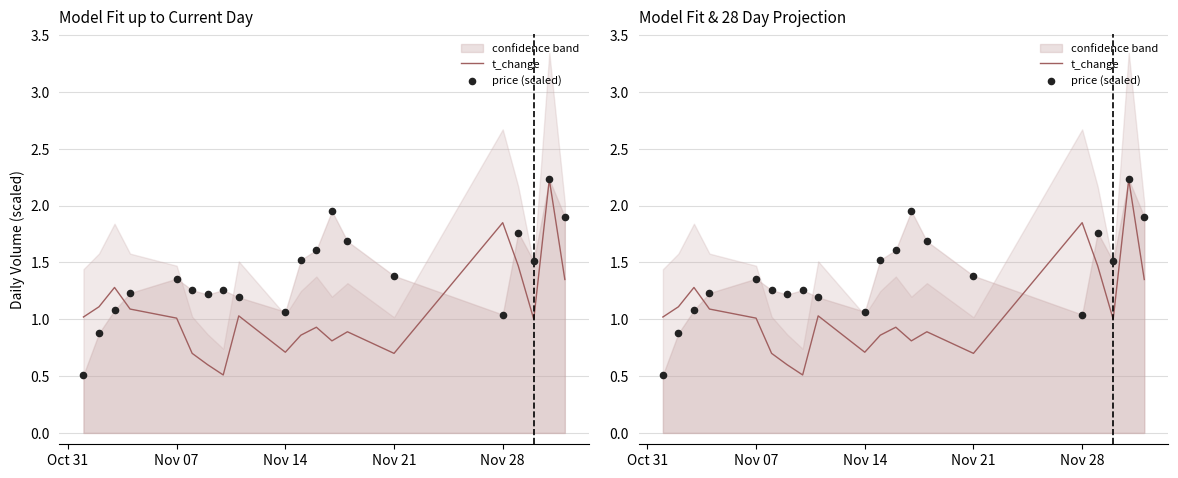

Is the value of t_change at 11 greater than the value of price (scaled) at 18?

No